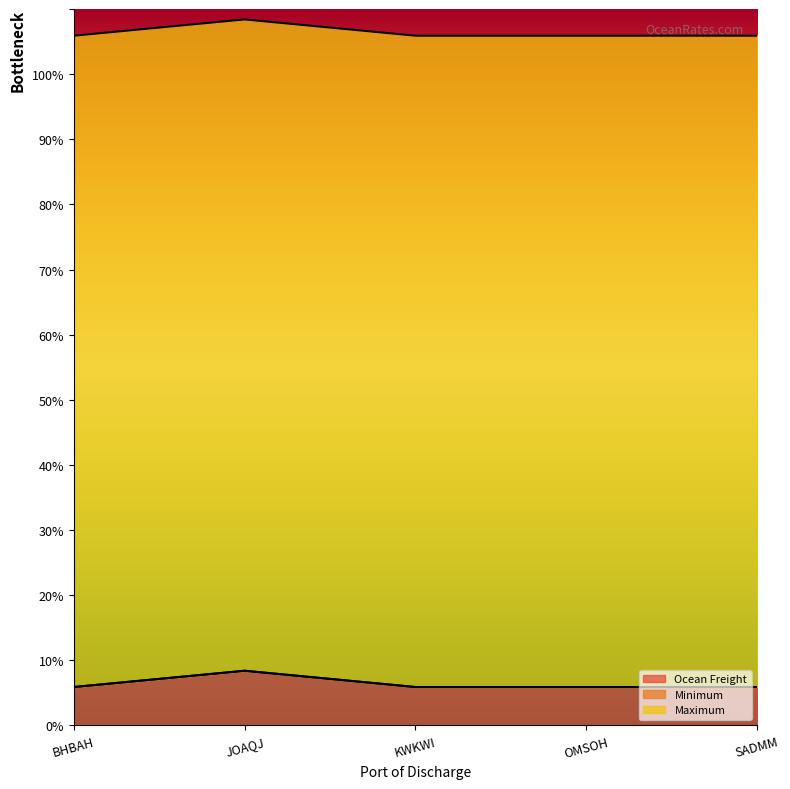

Which series has the widest spread of values?

Ocean Freight